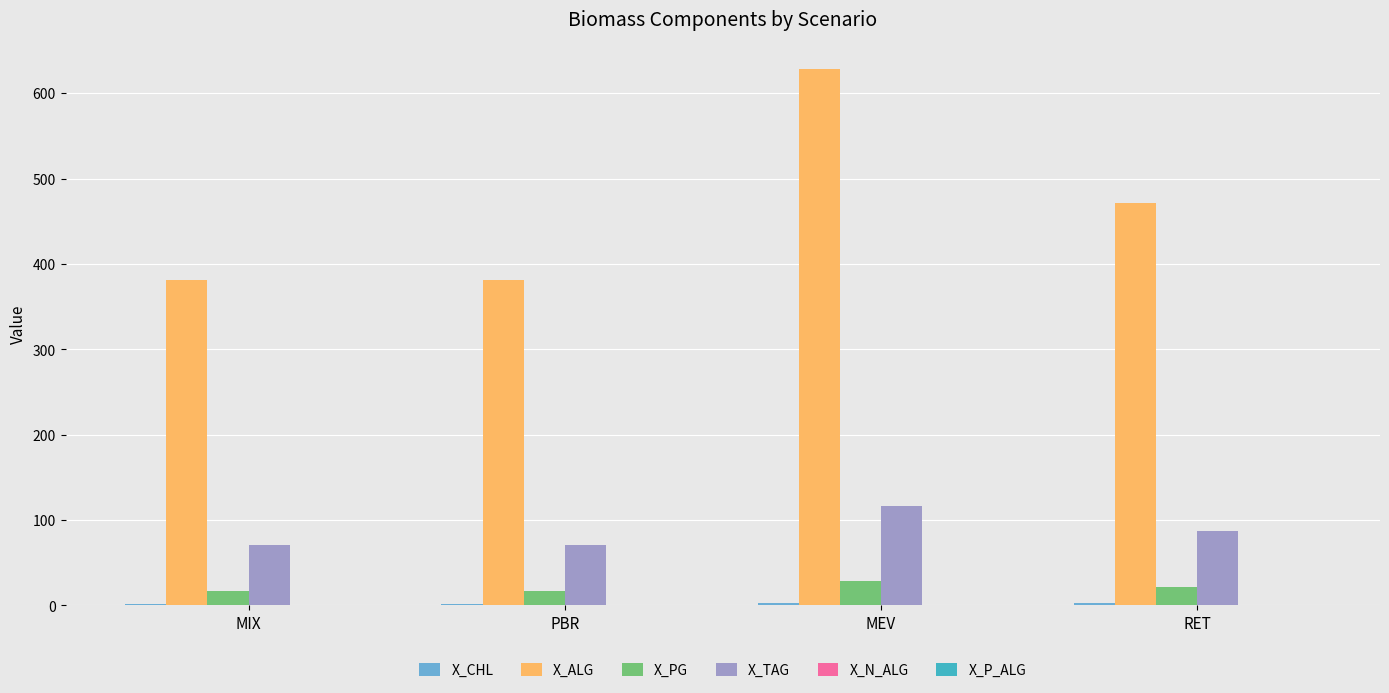

Is it true that X_ALG equals 339.8 at MEV?

False